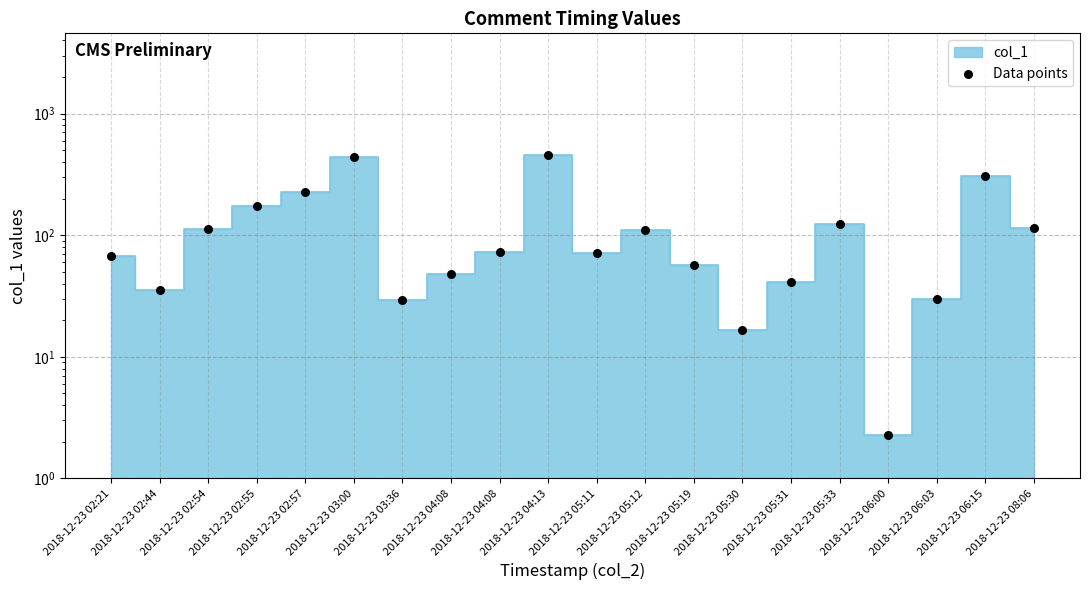

What is the change in value from 2018-12-23 02:57 to 2018-12-23 05:12?

-117.0